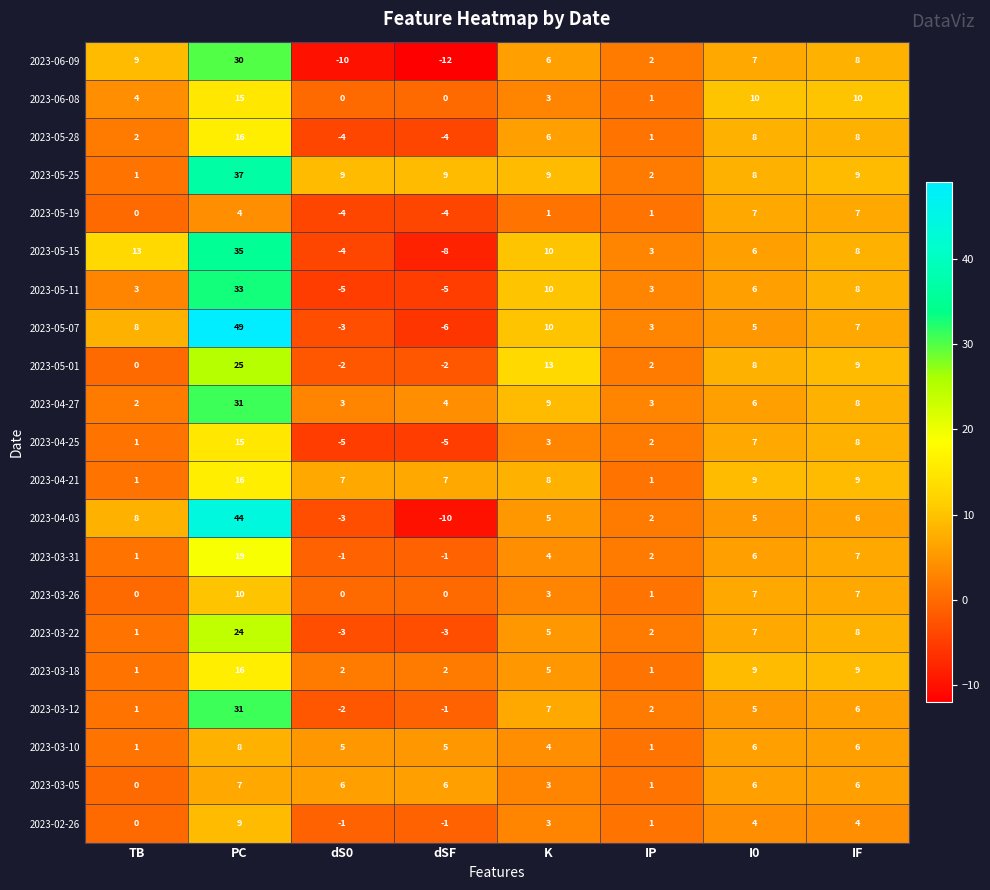

True or false: 2023-05-11 has a value of 4 at IP.

False